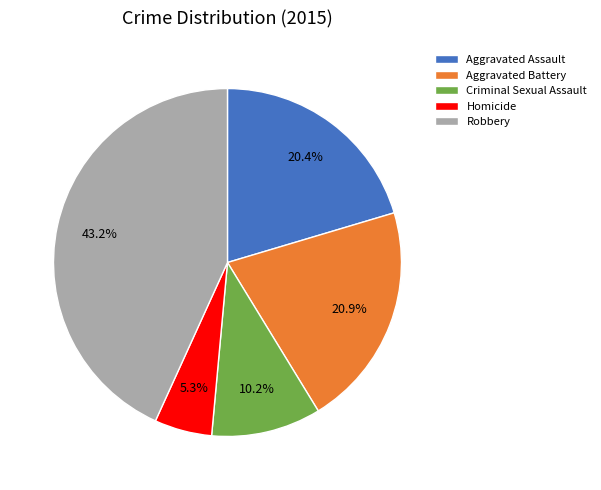

What is the largest slice in the pie chart?

Robbery